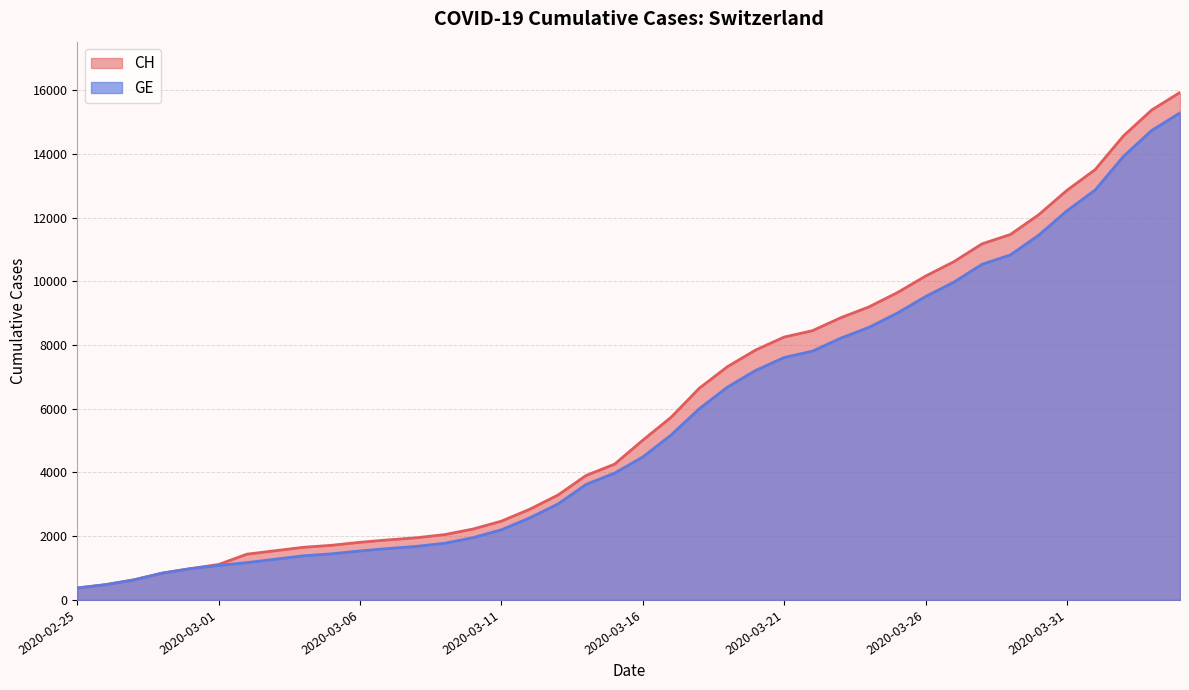

True or false: GE has a value of 3703 at 2020-03-25.

False